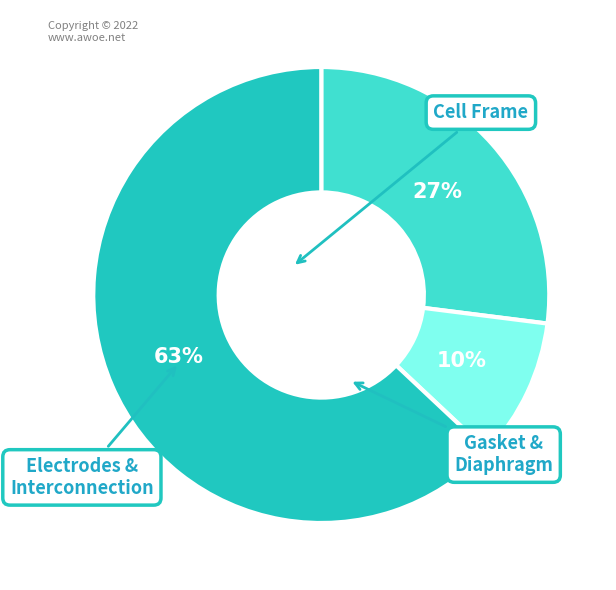

Does any single category account for the majority?

Yes